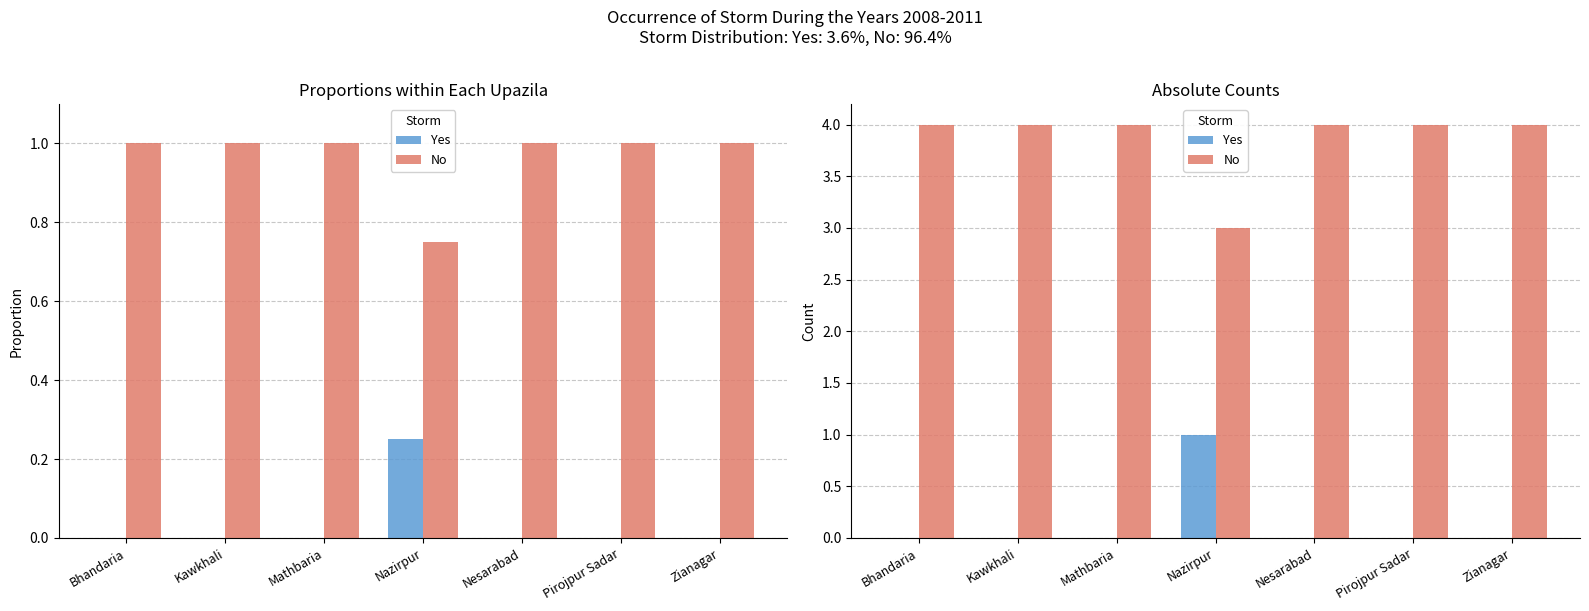

What is the difference between the maximum and second lowest values in the Yes series?

1